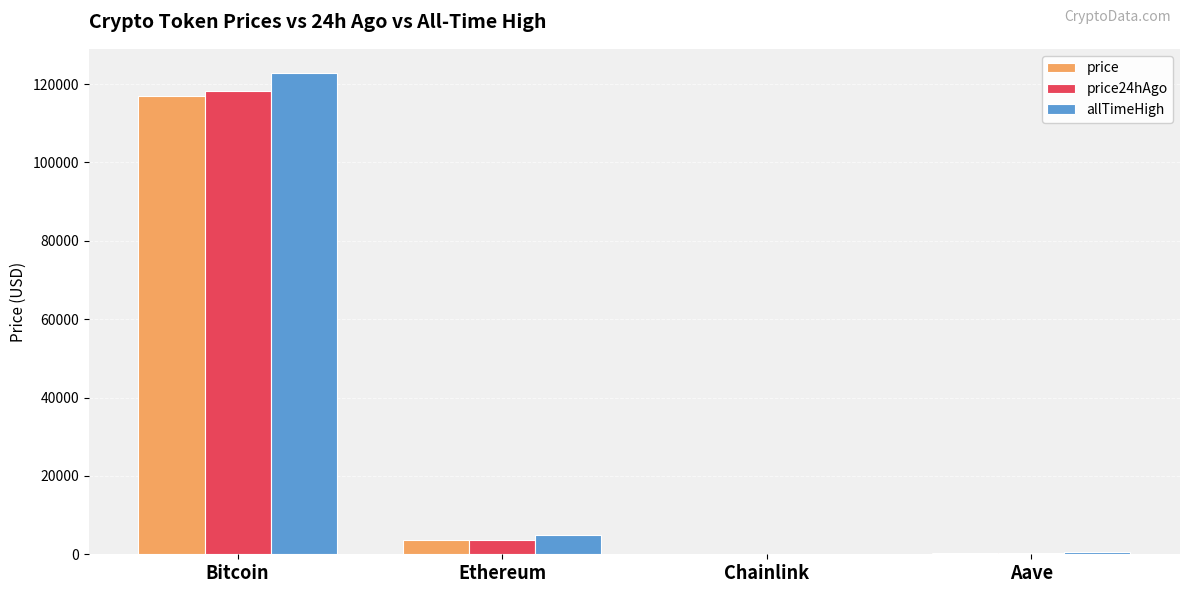

What is the average value of the price24hAgo series?

30553.6